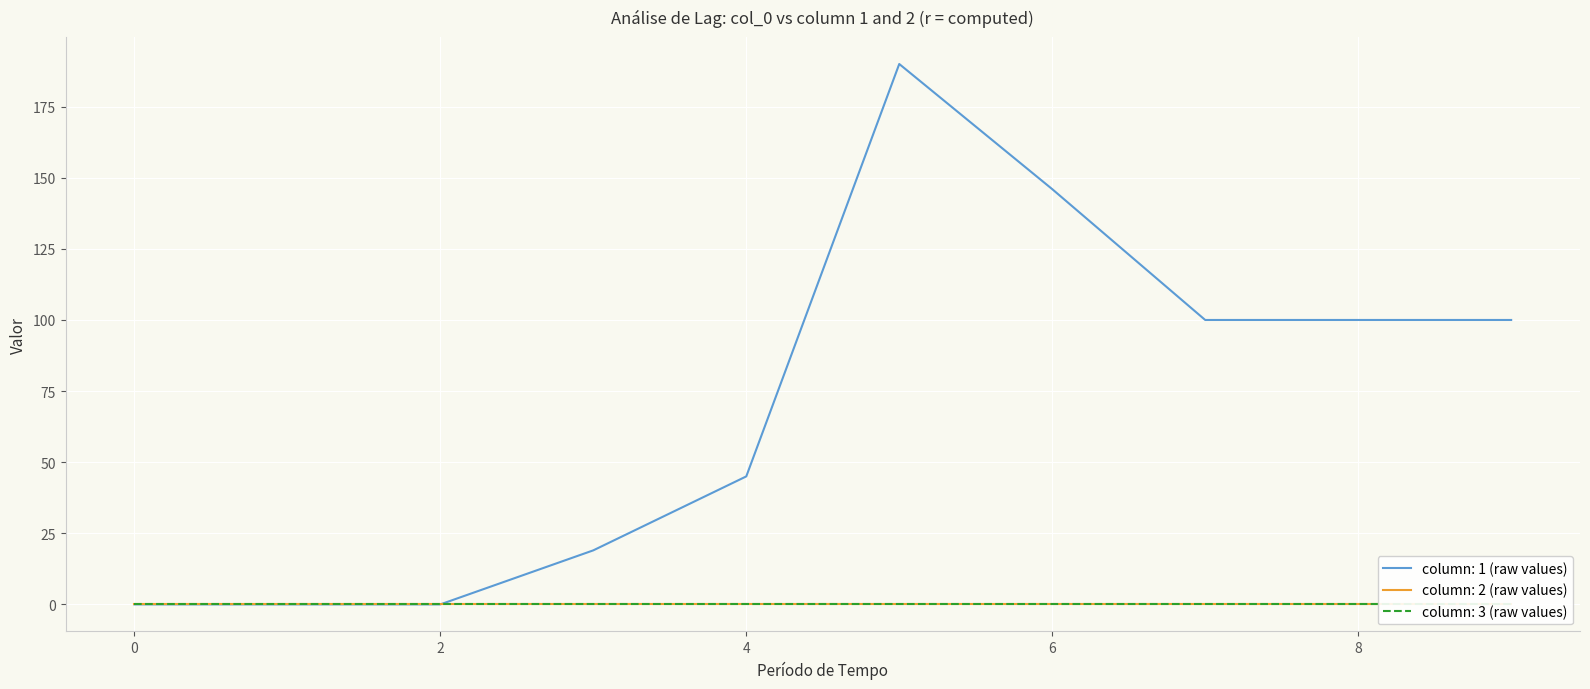

At which category does the chart reach its peak across all series?

5